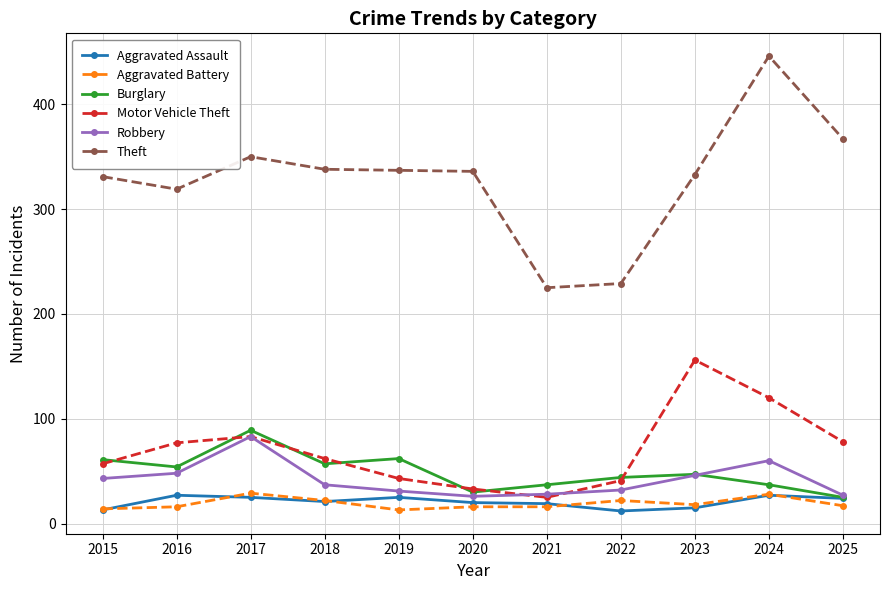

At how many categories does at least one series exceed 18?

11